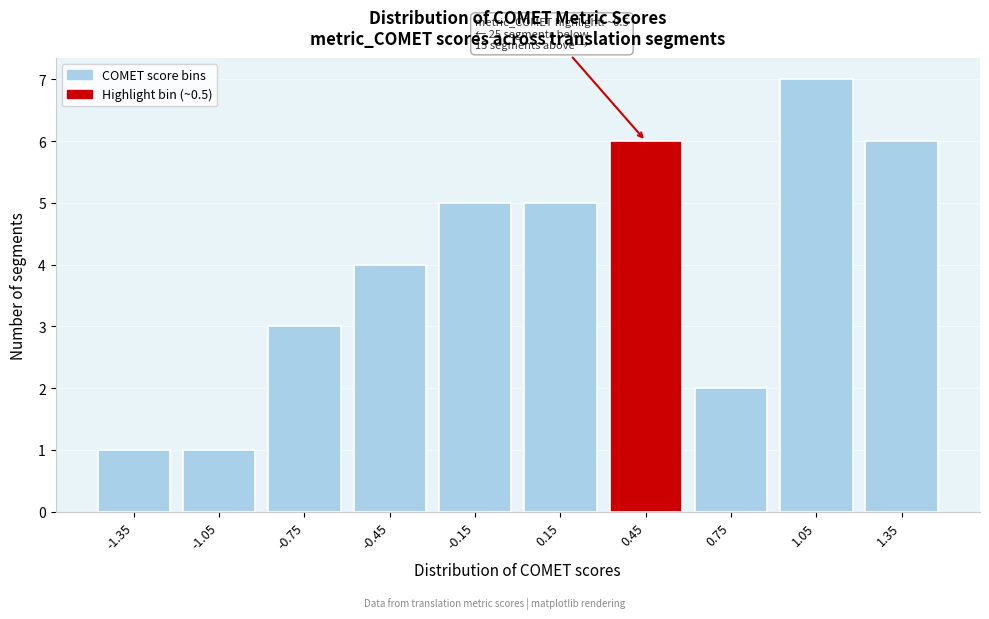

Over which range of the x-axis is the bar tallest?

0.9 to 1.2